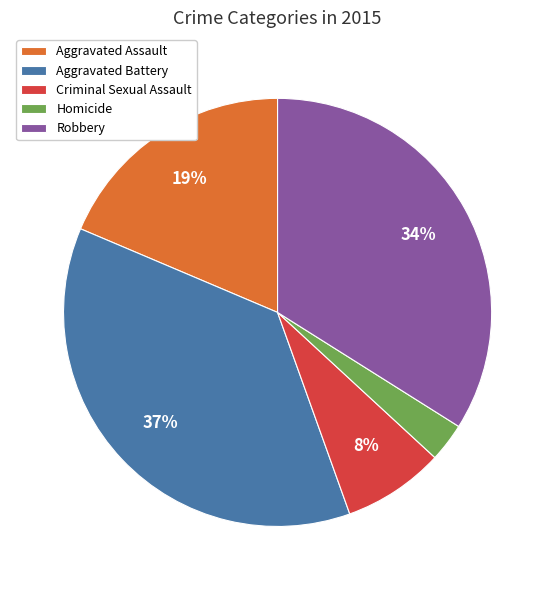

Count the number of slices in the pie.

5